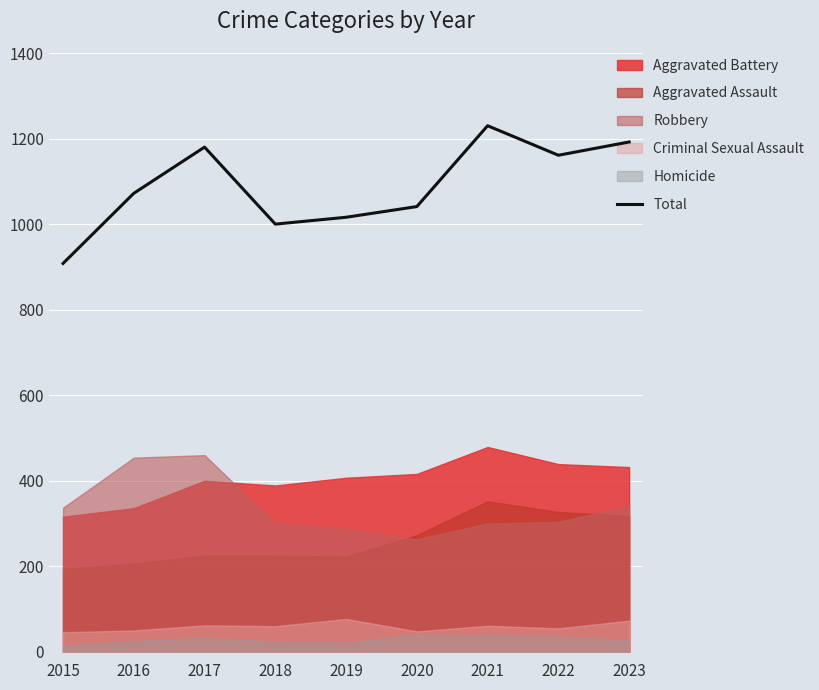

List the labels in order of value, smallest first.

2015, 2018, 2019, 2020, 2016, 2022, 2017, 2023, 2021